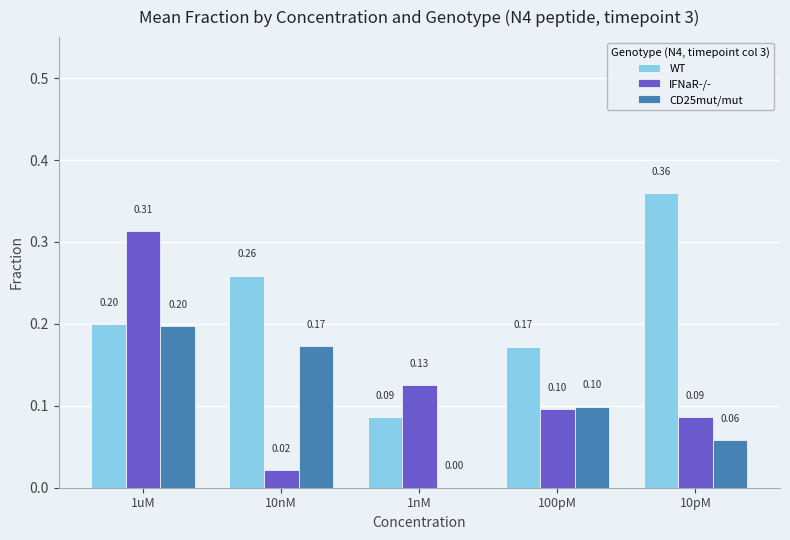

Is the value of WT at 10pM greater than the value of CD25mut/mut at 10nM?

Yes